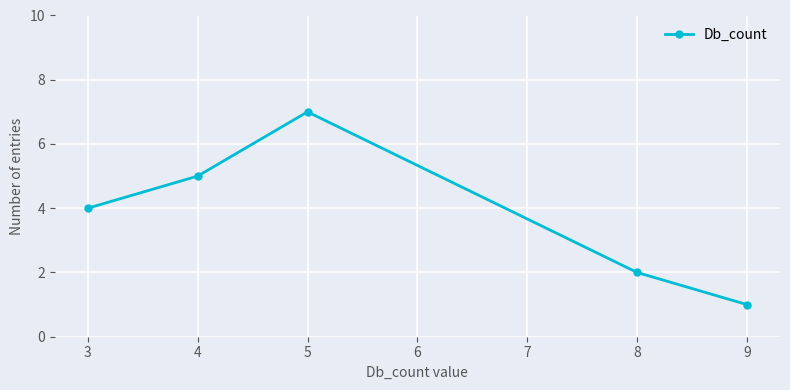

What is the change in value from 4 to 5?

+2